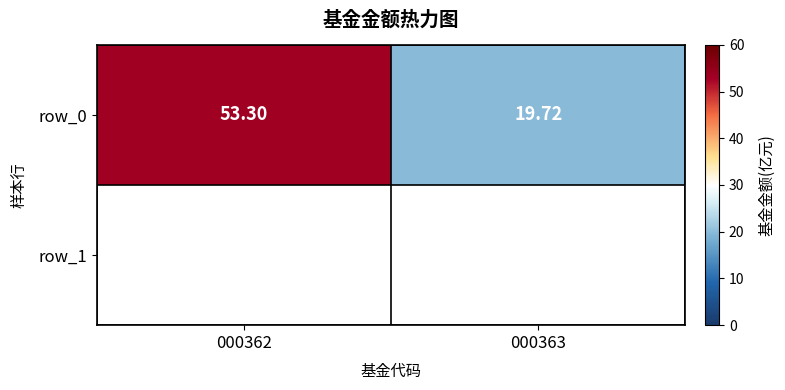

Is it true that the value at 000363 is 19.7?

True